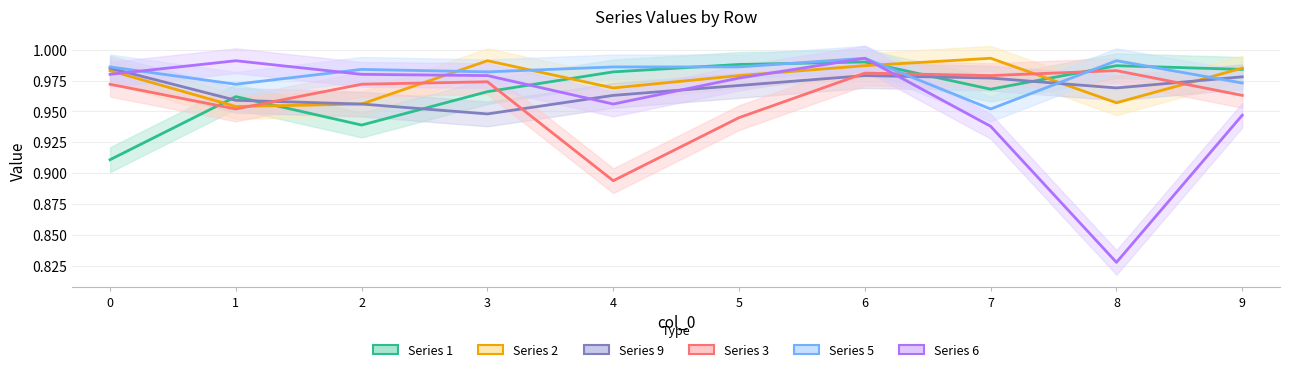

Where is 3 nearest to the value 0?

4